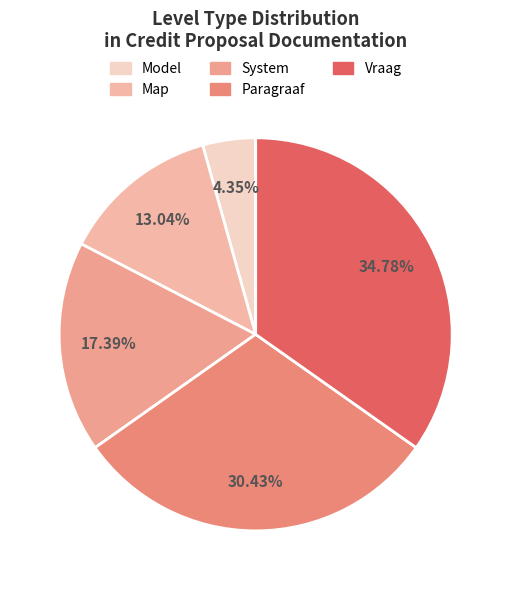

What percentage is the Map slice, to the nearest percent?

13%